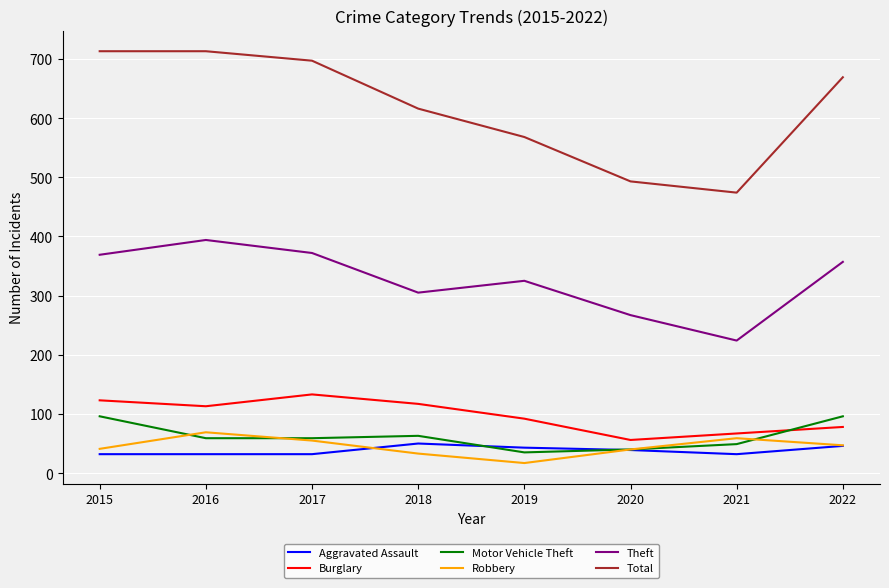

Which series has the widest spread of values?

Total